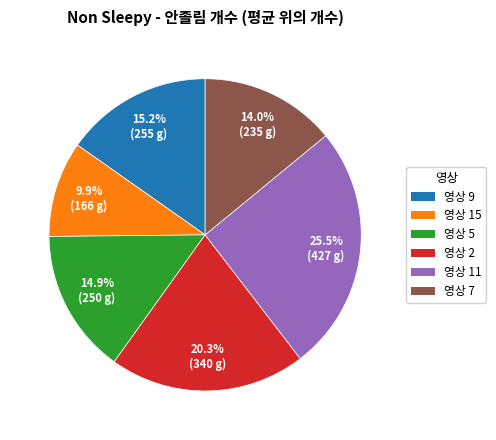

What is the largest slice in the pie chart?

영상 11